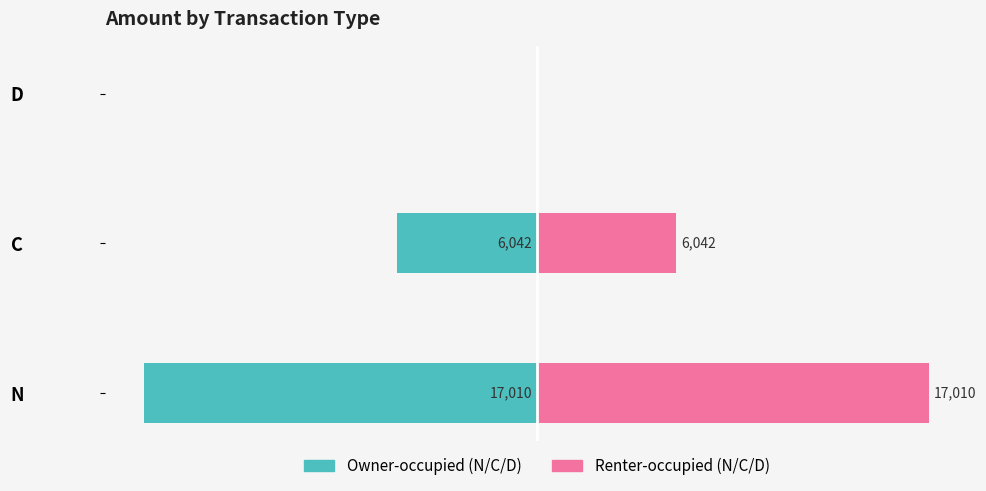

What value does the Owner-occupied series have at N, to the nearest 10?

-17010